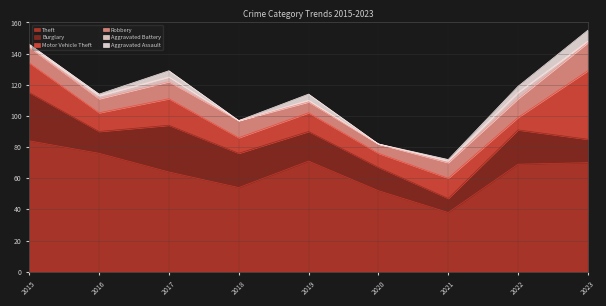

The Motor Vehicle Theft series shows 17 at 2017. True or false?

True